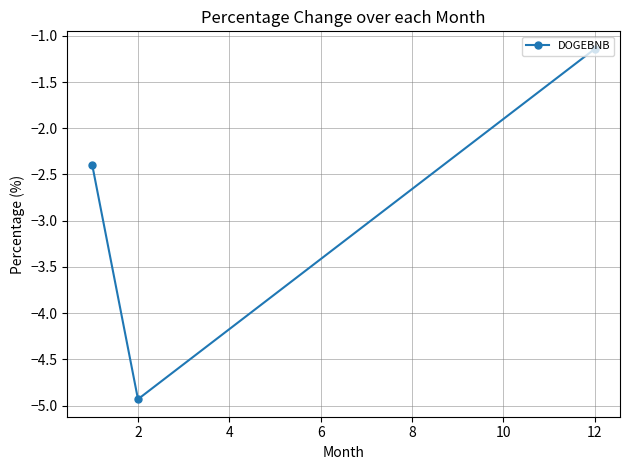

What is the minimum value shown in the chart?

-4.9